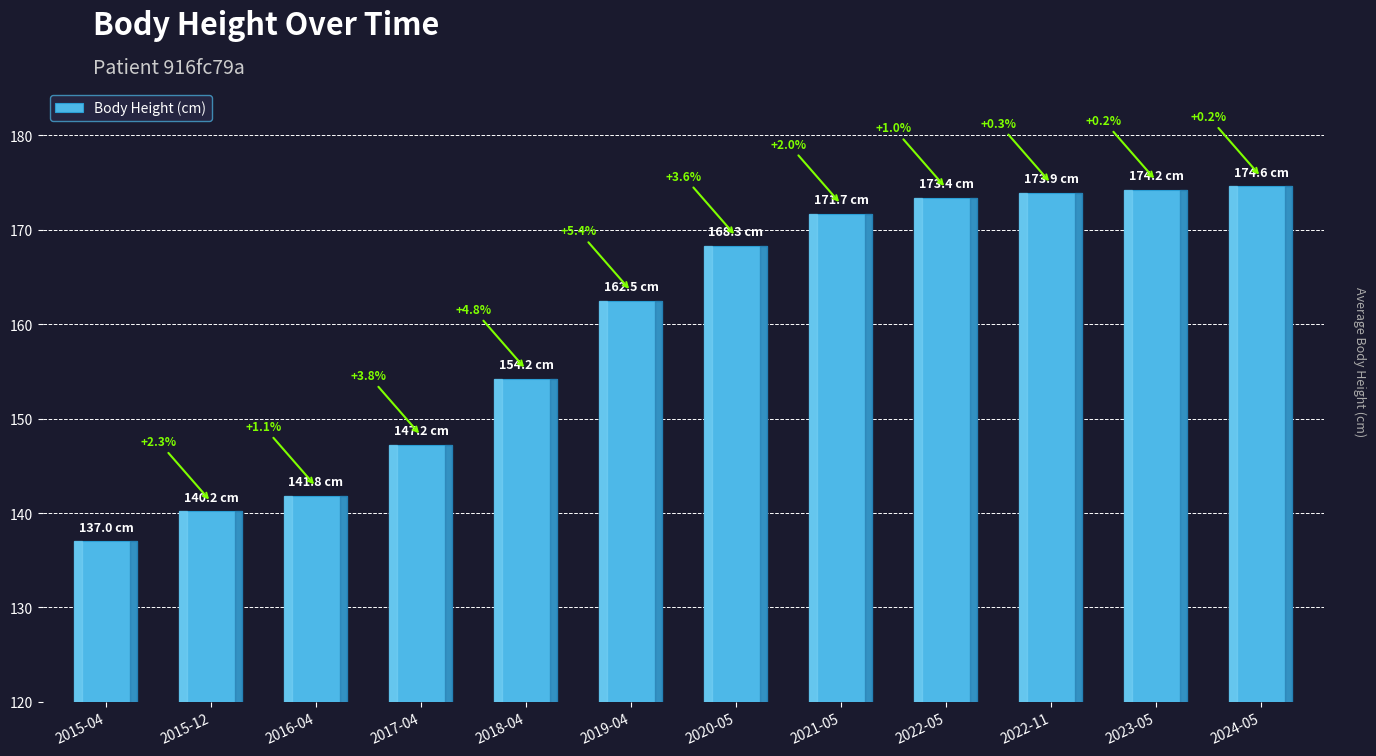

Reading left to right, transcribe all the data shown in this chart.

2015-04=137.0	2015-12=140.2	2016-04=141.8	2017-04=147.2	2018-04=154.2	2019-04=162.5	2020-05=168.3	2021-05=171.7	2022-05=173.4	2022-11=173.9	2023-05=174.2	2024-05=174.6